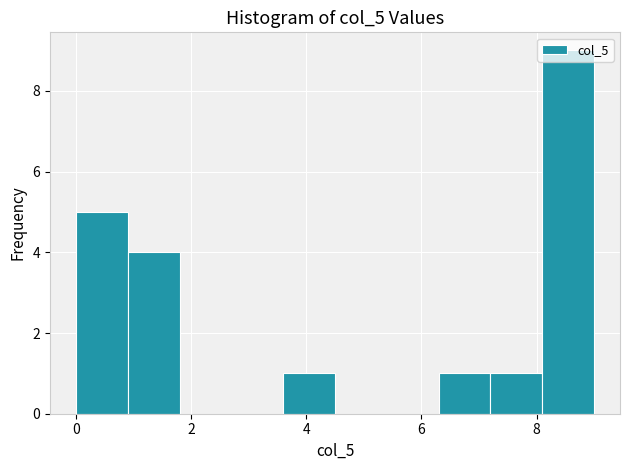

Reading left to right, transcribe this chart: for each bar, give the range it covers on the x-axis and its height. Neither the bar edges nor the heights are printed on the chart, so give them approximately, as read against the axes.

0.0 to 0.9: 5
0.9 to 1.8: 4
1.8 to 2.7: 0
2.7 to 3.6: 0
3.6 to 4.5: 1
4.5 to 5.4: 0
5.4 to 6.3: 0
6.3 to 7.2: 1
7.2 to 8.1: 1
8.1 to 9.0: 9